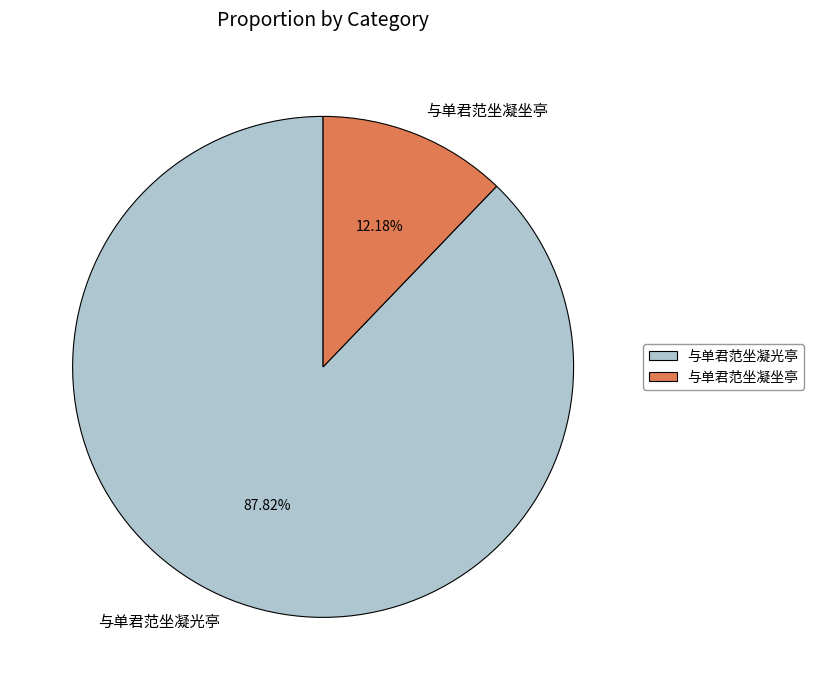

Rank the categories by value from highest to lowest.

与单君范坐凝光亭, 与单君范坐凝坐亭